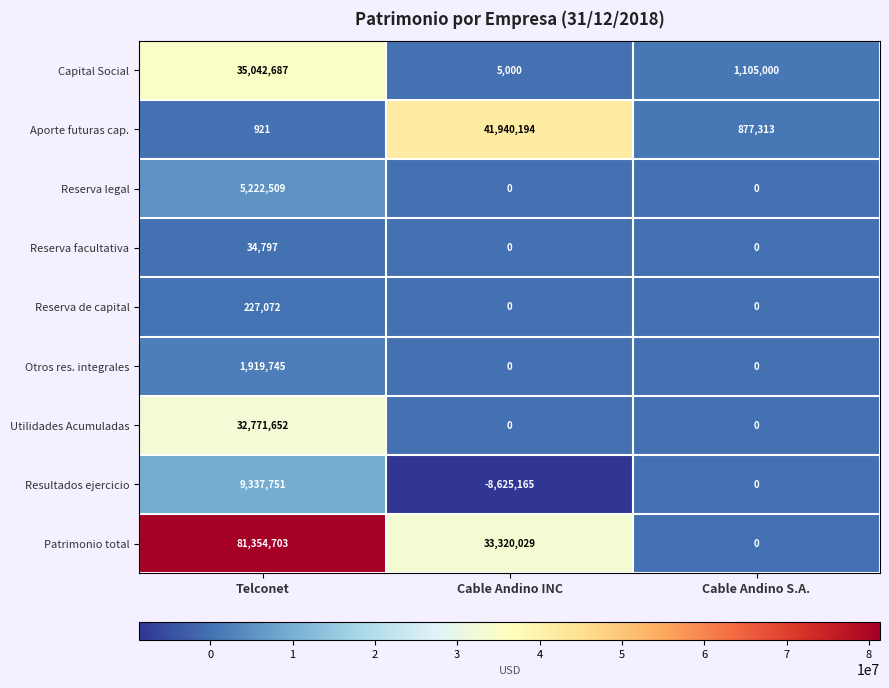

Rank the categories by Aporte futuras cap. value from highest to lowest.

Cable Andino INC, Cable Andino S.A., Telconet